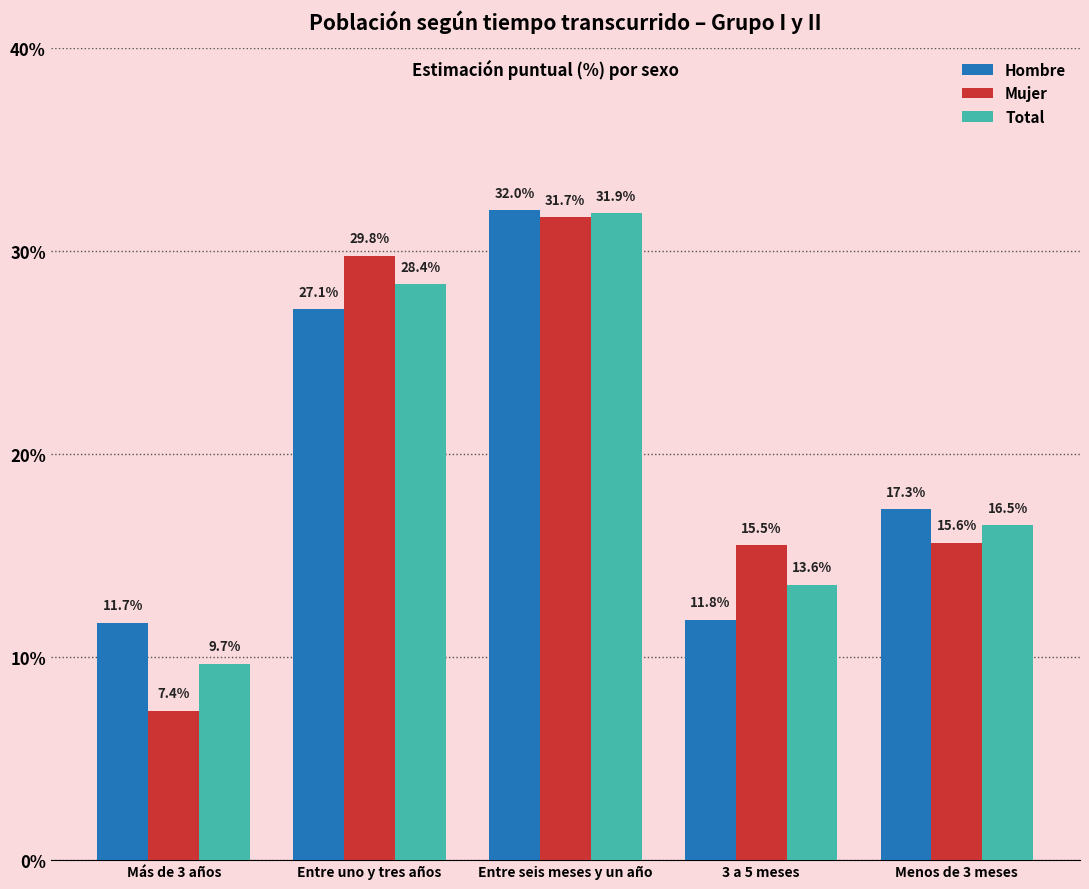

Which series has the largest total across all categories?

Total